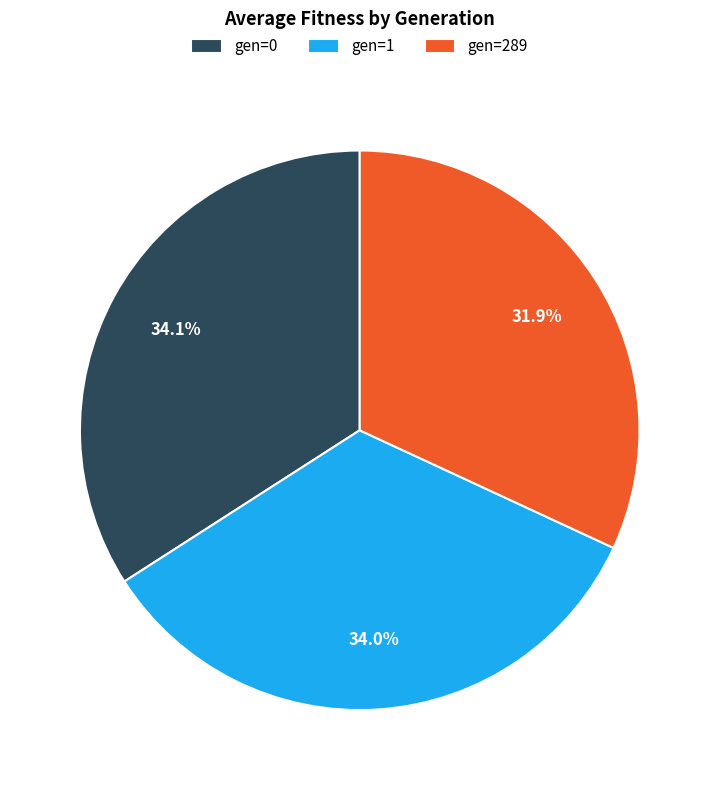

Which slice is the smallest?

gen=289